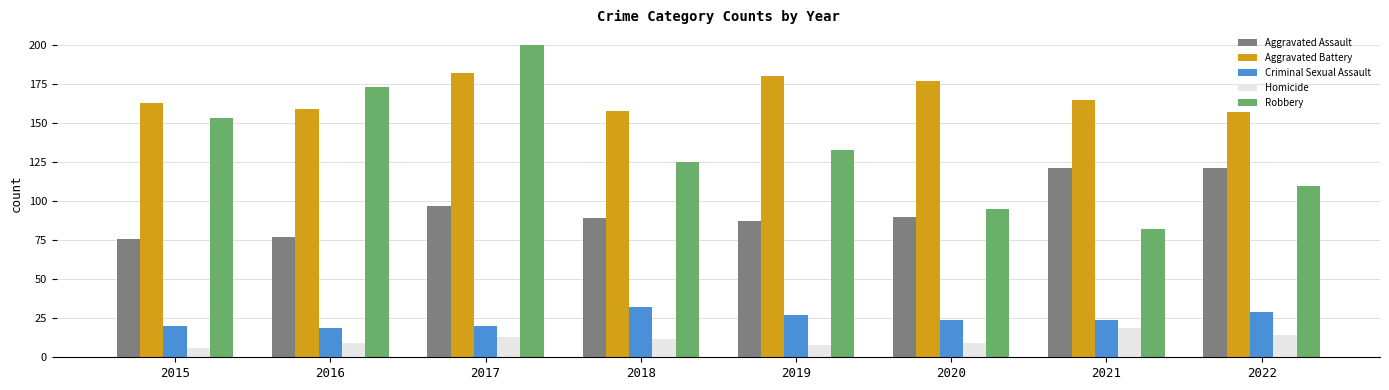

How many series are shown in this chart?

5